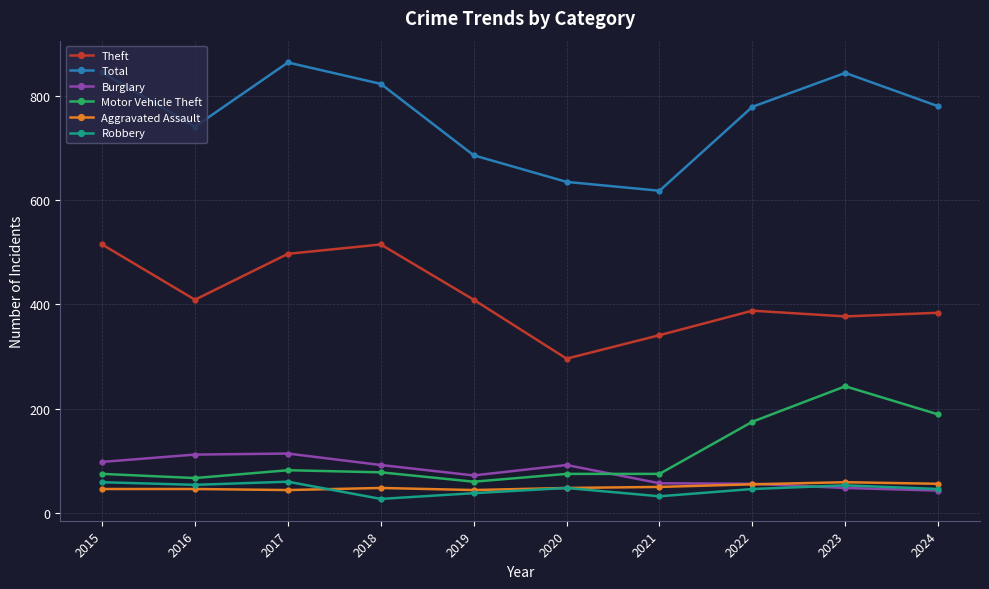

How many values in the Burglary series are below 92?

5